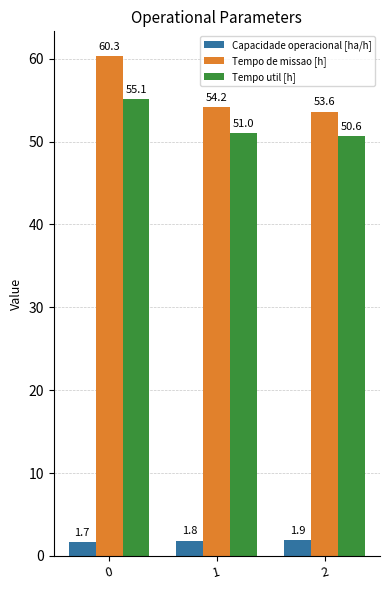

What is the sum of the Tempo de missao [h] values at 0 and 2?

113.9